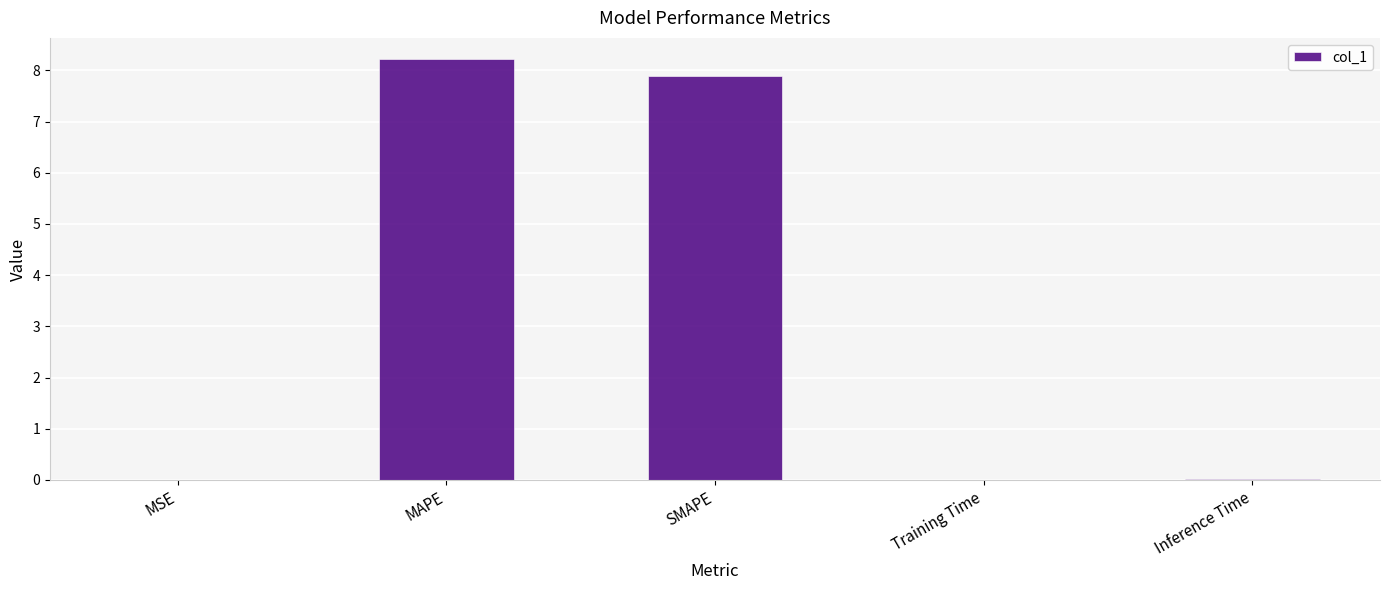

What is the approximate value at MAPE?

8.2